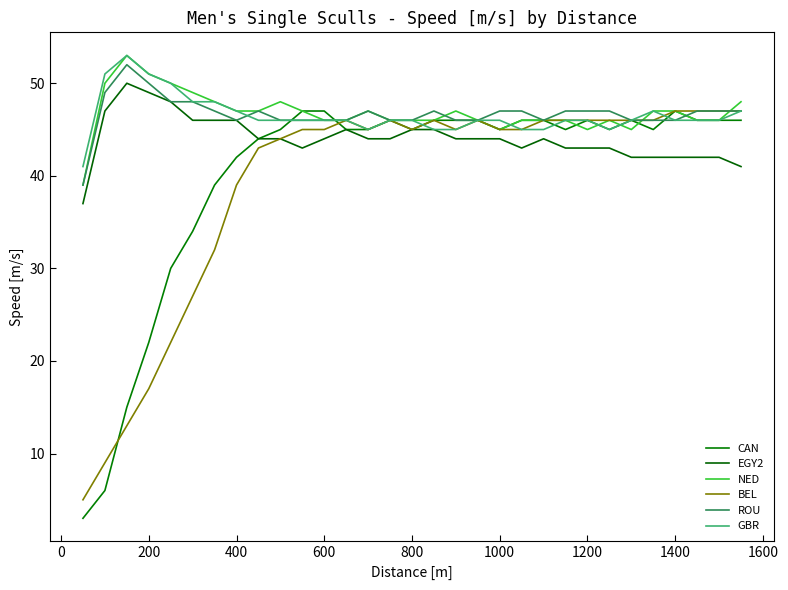

Is this an area chart (filled region under the line)?

No